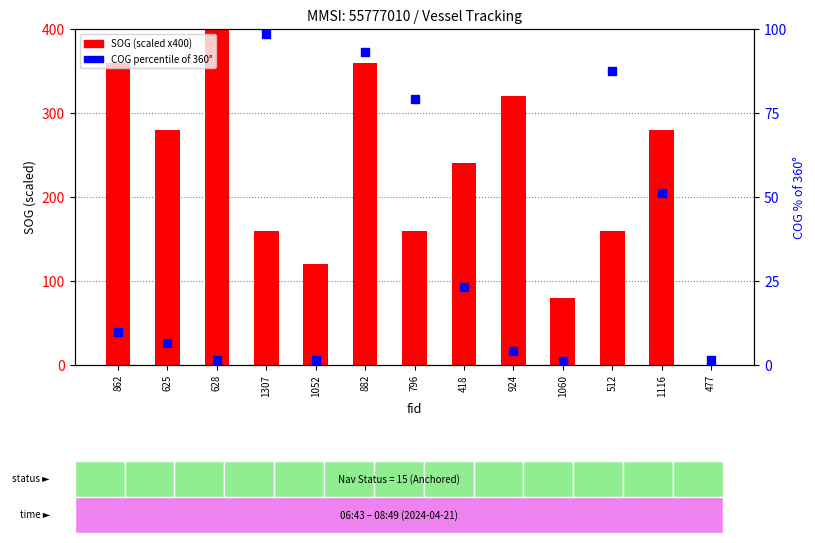

Which series reaches the maximum Y coordinate?

SOG (scaled)